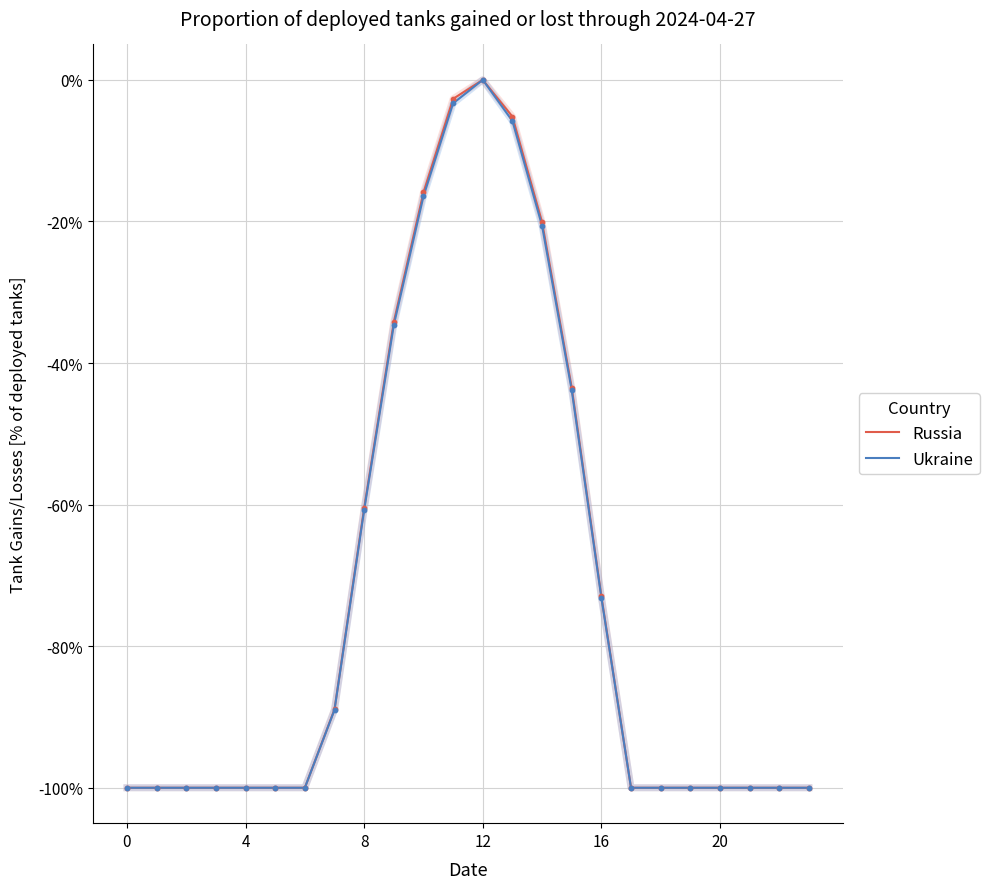

What is the minimum value for Ukraine?

-100.0